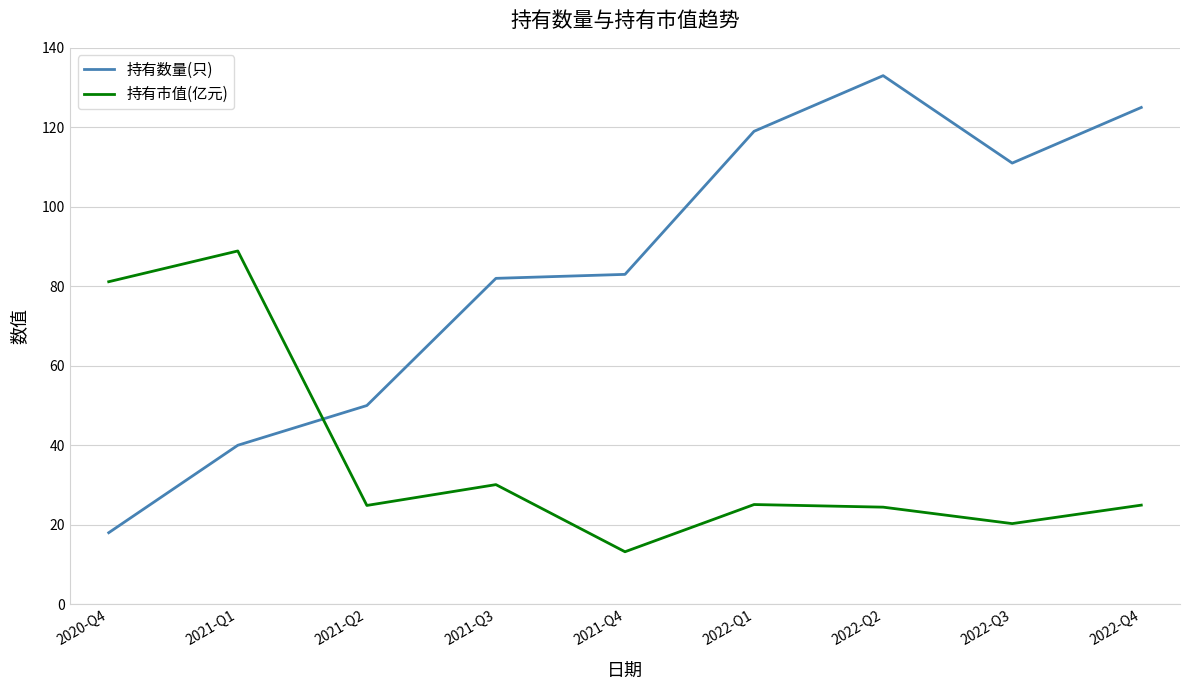

Does the chart display data point markers on the line(s)?

No